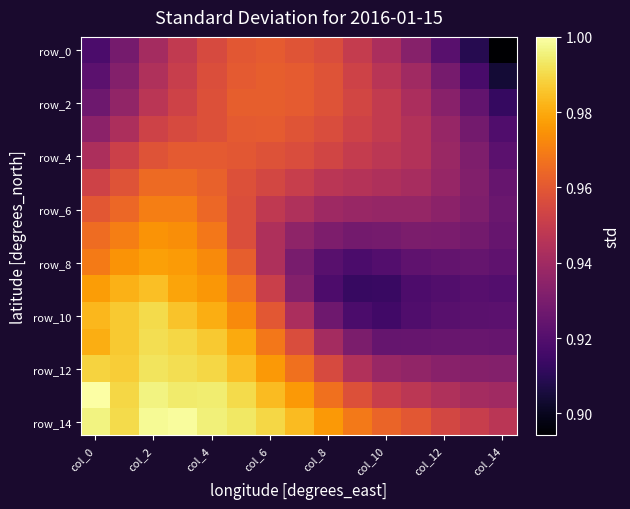

At how many categories does at least one series exceed 0?

15